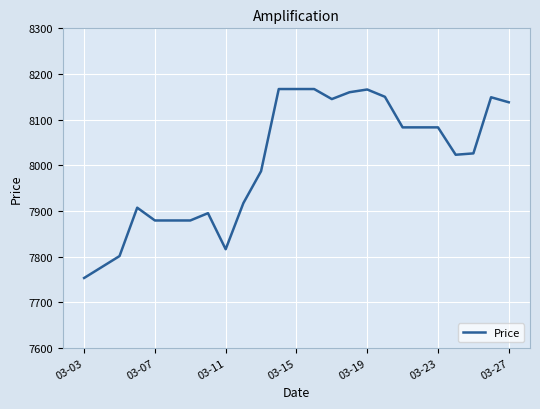

What is the maximum value shown in the chart?

8167